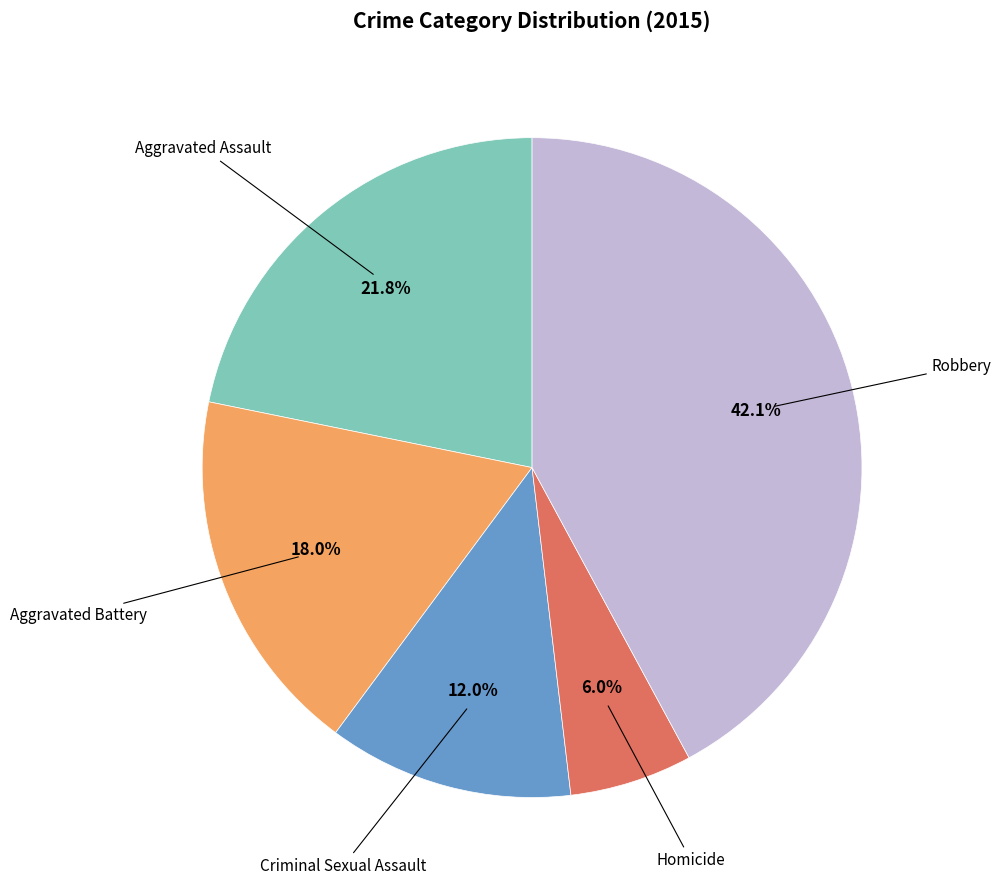

Does any single category account for the majority?

No